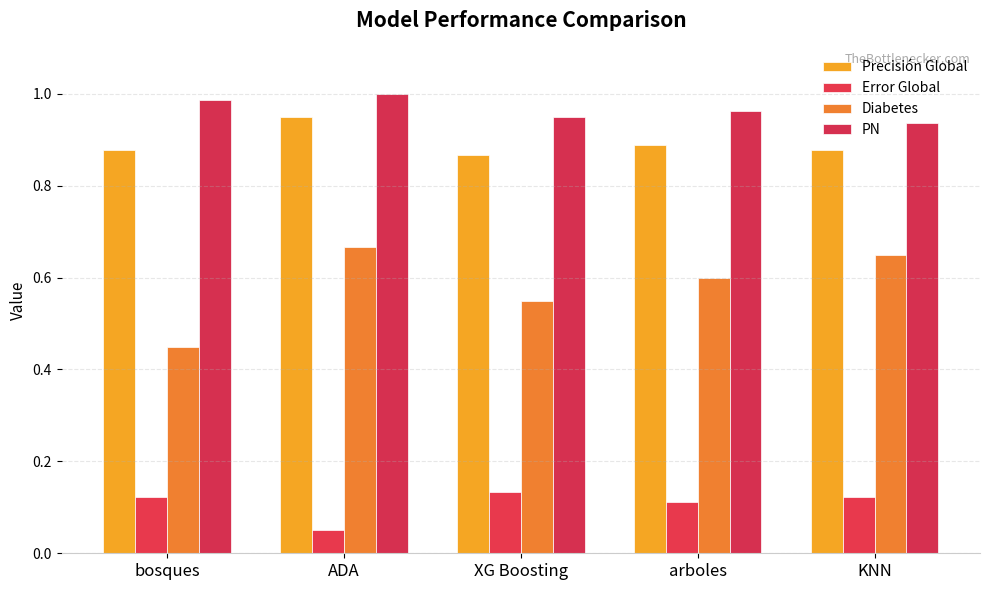

Reading right to left, transcribe all the data shown in this chart.

Precisión Global: 0.9	0.9	0.9	0.9	0.9
Error Global: 0.1	0.1	0.1	0.1	0.1
Diabetes: 0.7	0.6	0.6	0.7	0.5
PN: 0.9	1.0	0.9	1.0	1.0